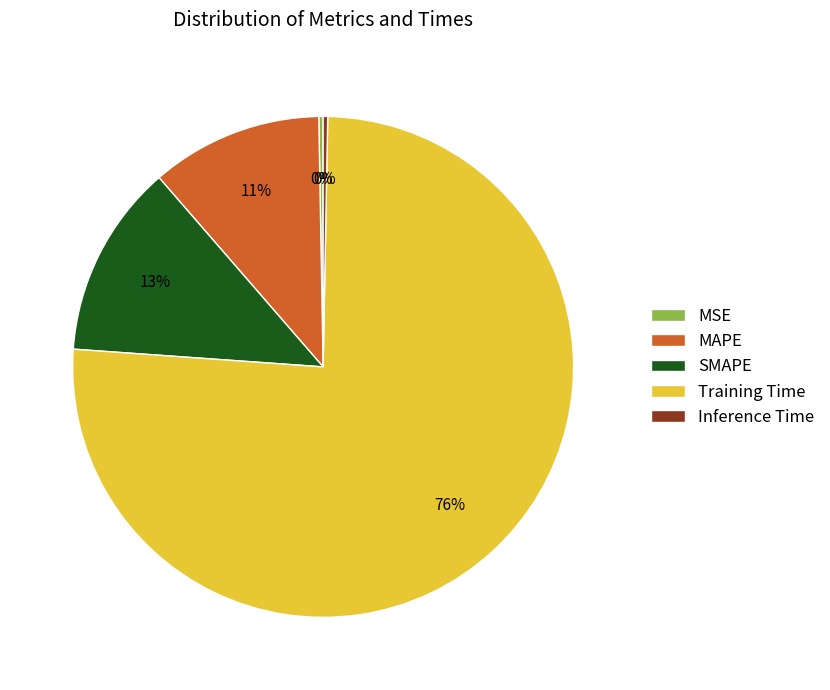

True or false: Training Time accounts for 76% of the total.

True